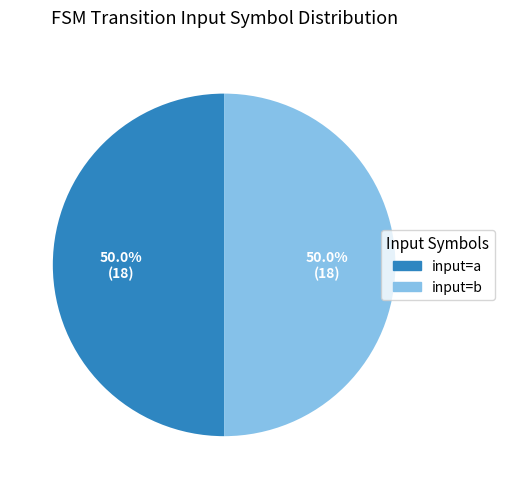

How many slices are in this pie chart?

2